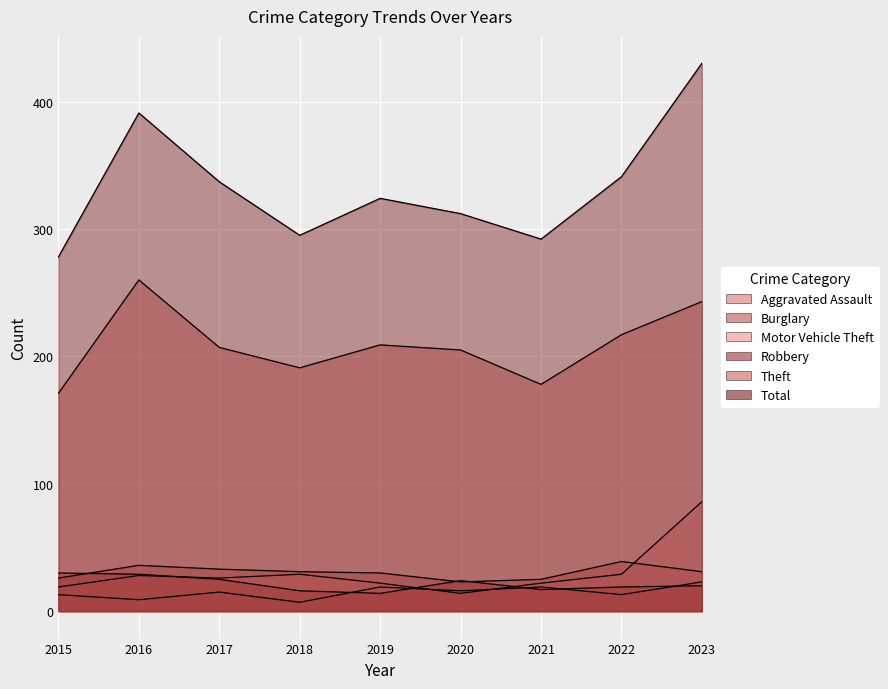

Is it true that Theft equals 369 at 2017?

False